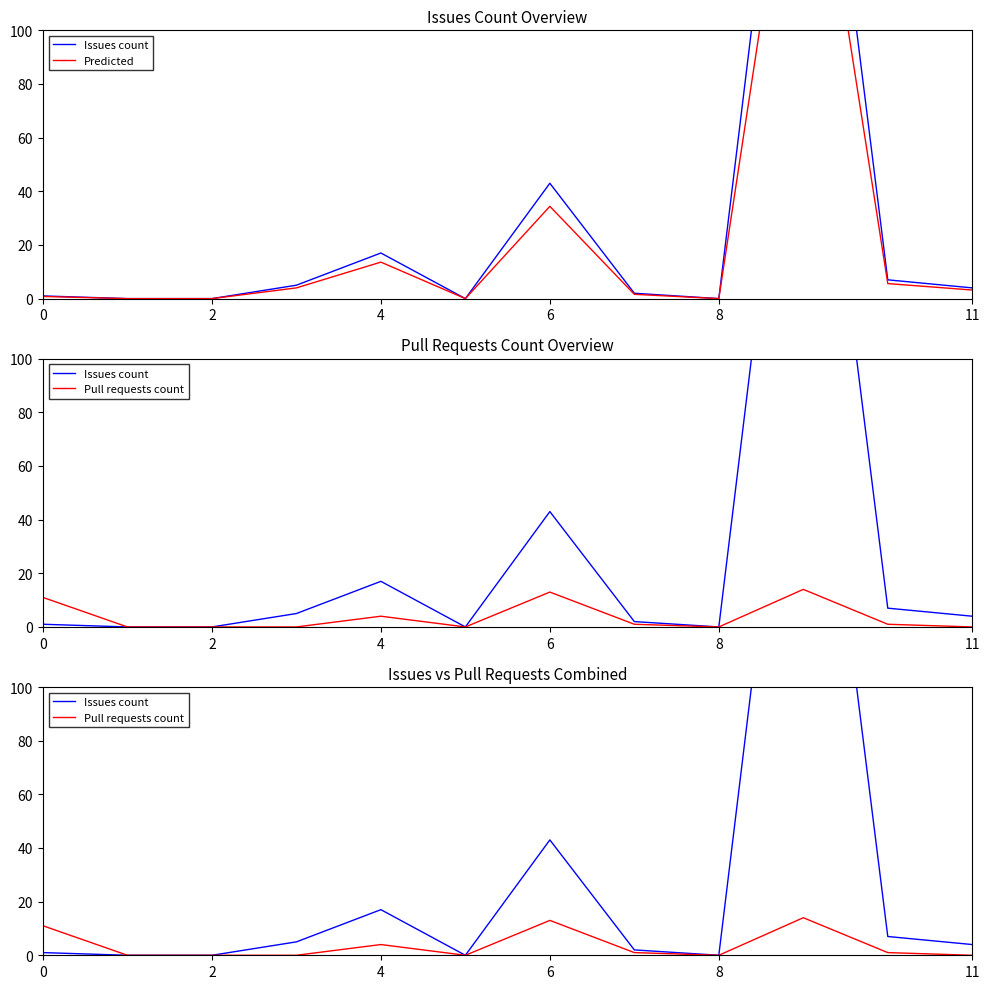

What is the label of the 10th point from the left?

9